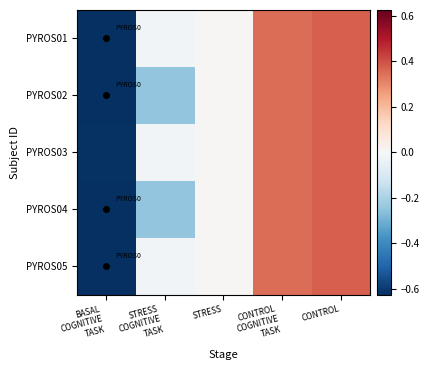

List the series in order of their peak value, lowest first.

PYROS01, PYROS02, PYROS03, PYROS04, PYROS05